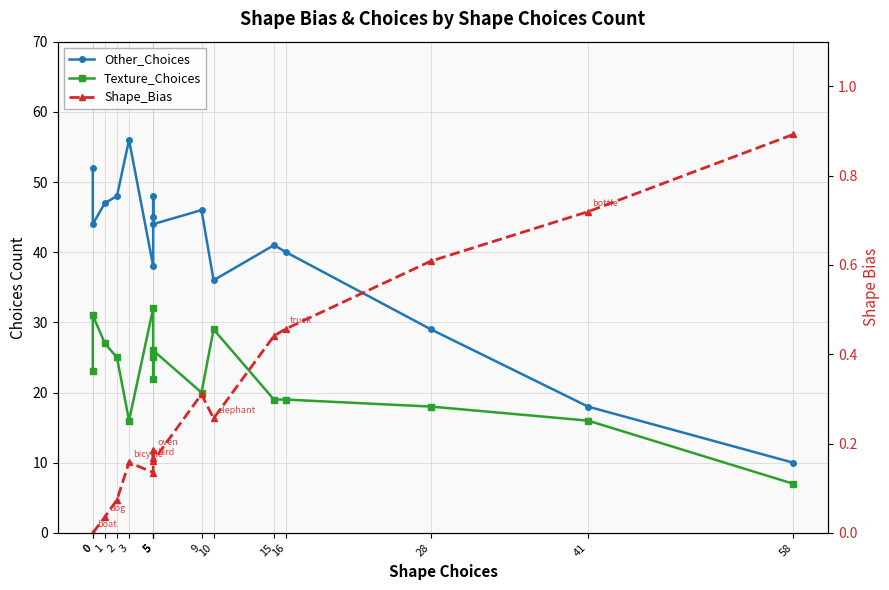

Which series has the largest total across all categories?

Other_Choices